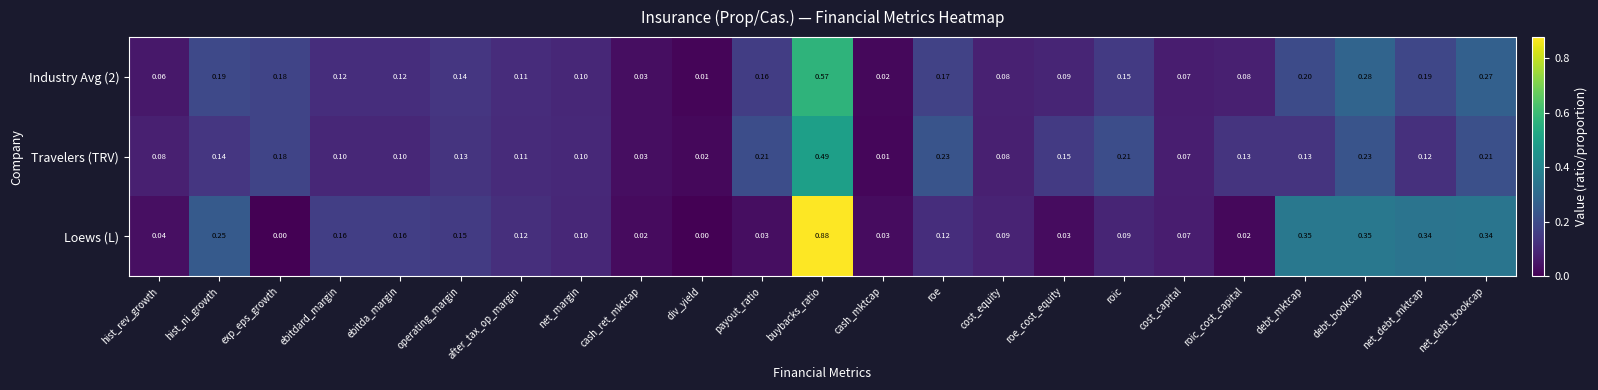

Which series has the largest range (max minus min)?

Loews (L)